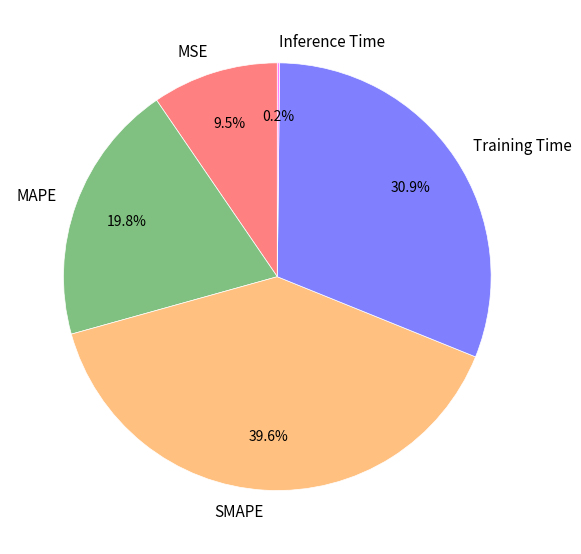

Is it true that Training Time is 31% of the pie?

True